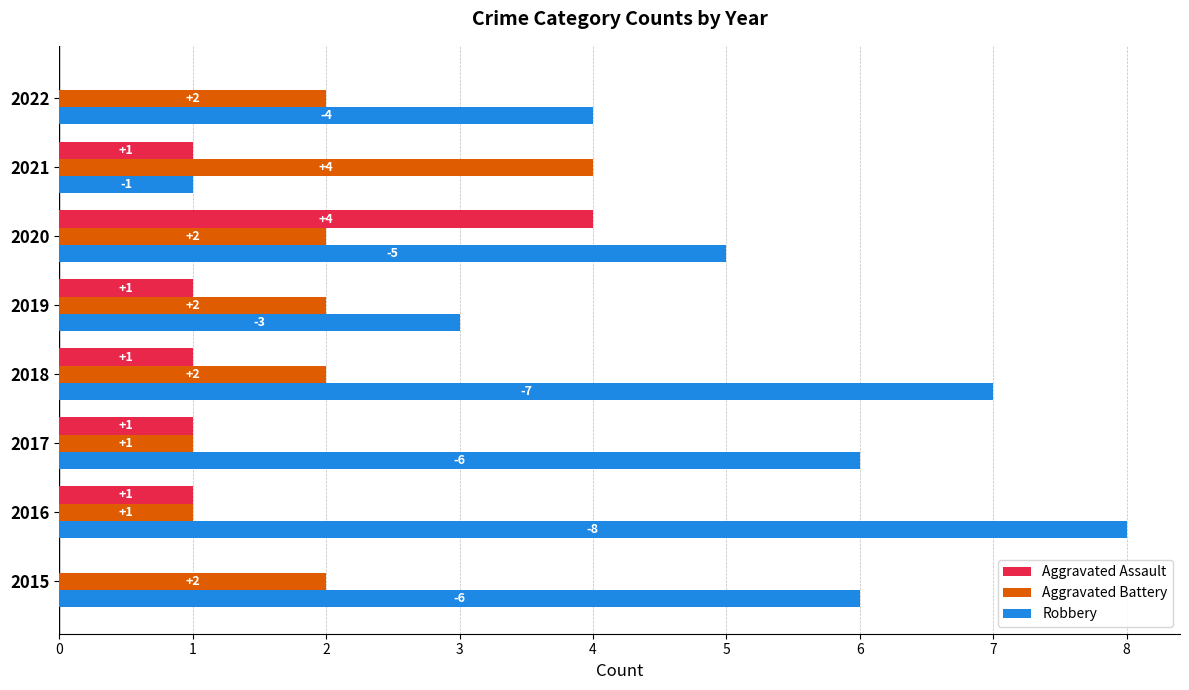

Count the number of data series in this chart.

3